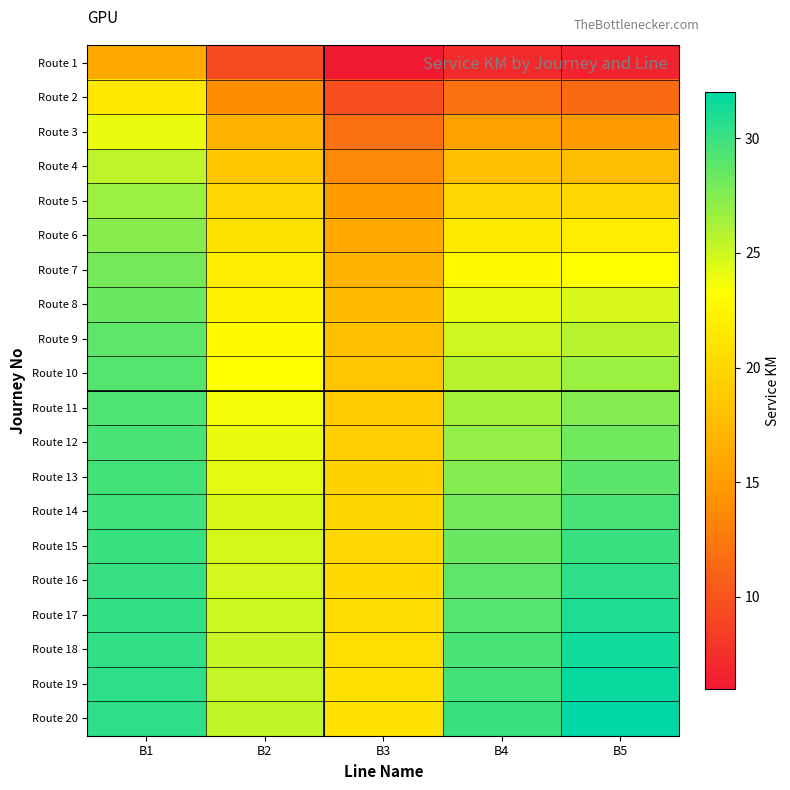

At which category does the chart reach its minimum across all series?

B3